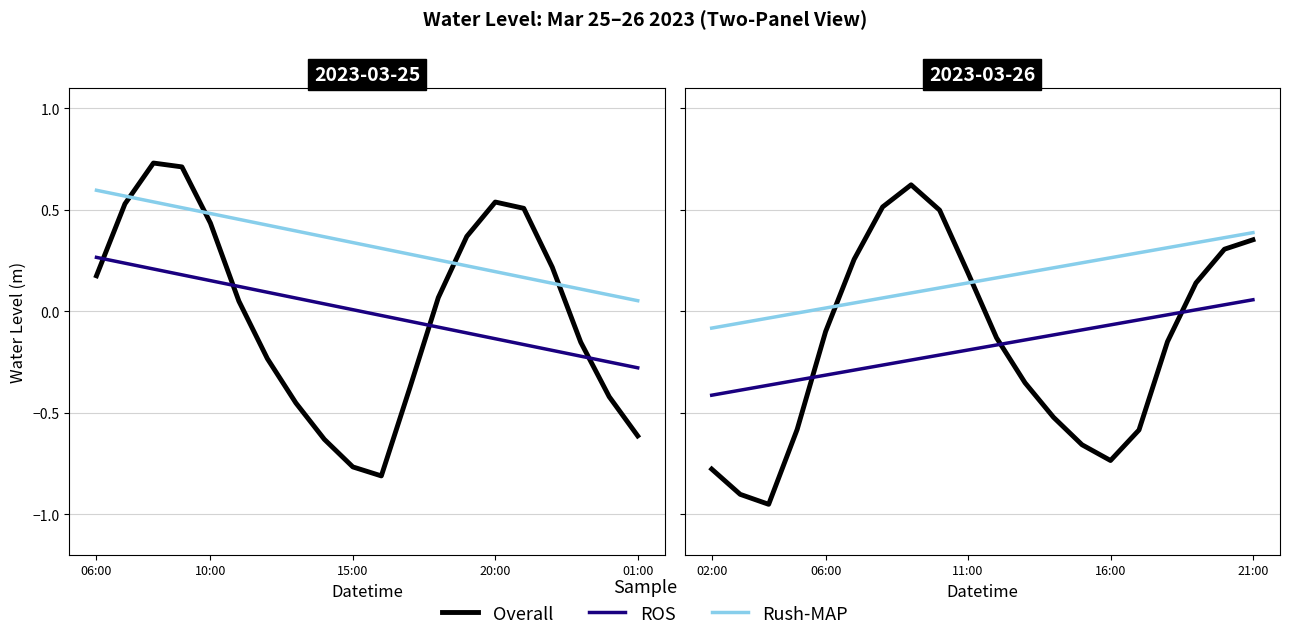

What is the difference between the second highest and second lowest values in the ROS series?

0.4